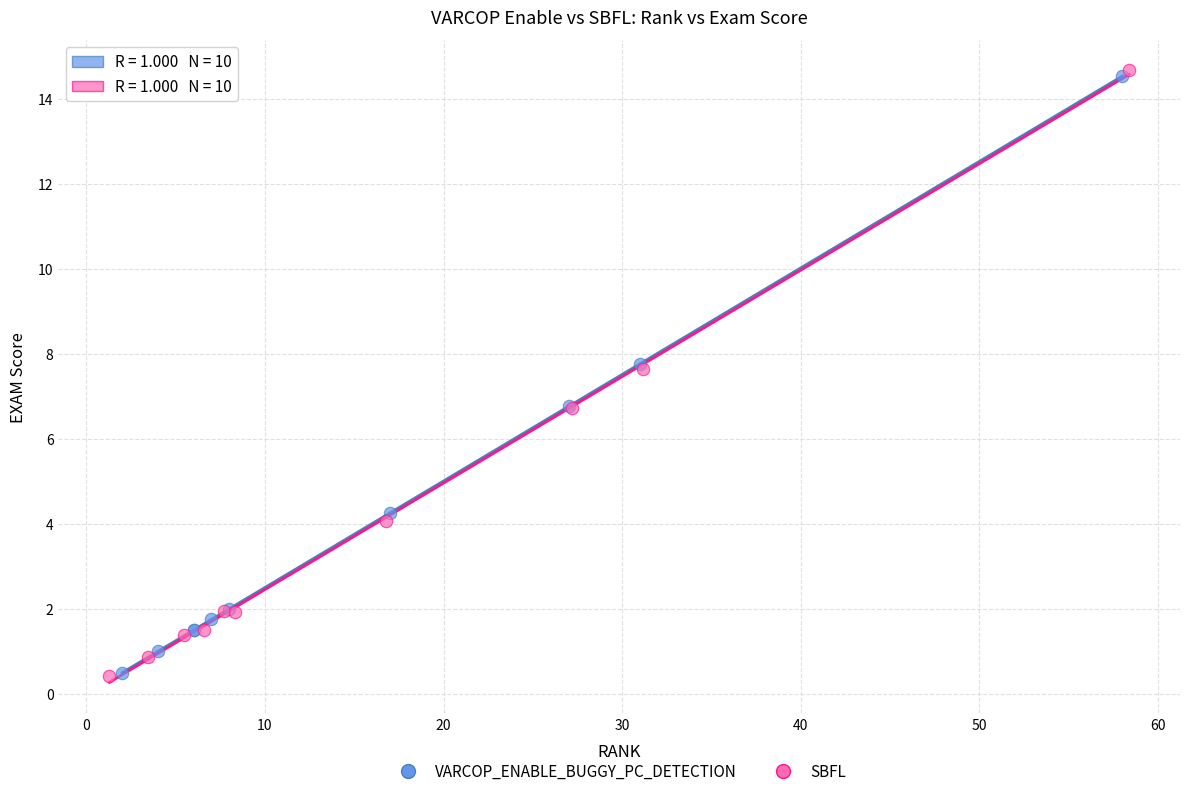

Which series has the widest spread of Y values?

SBFL